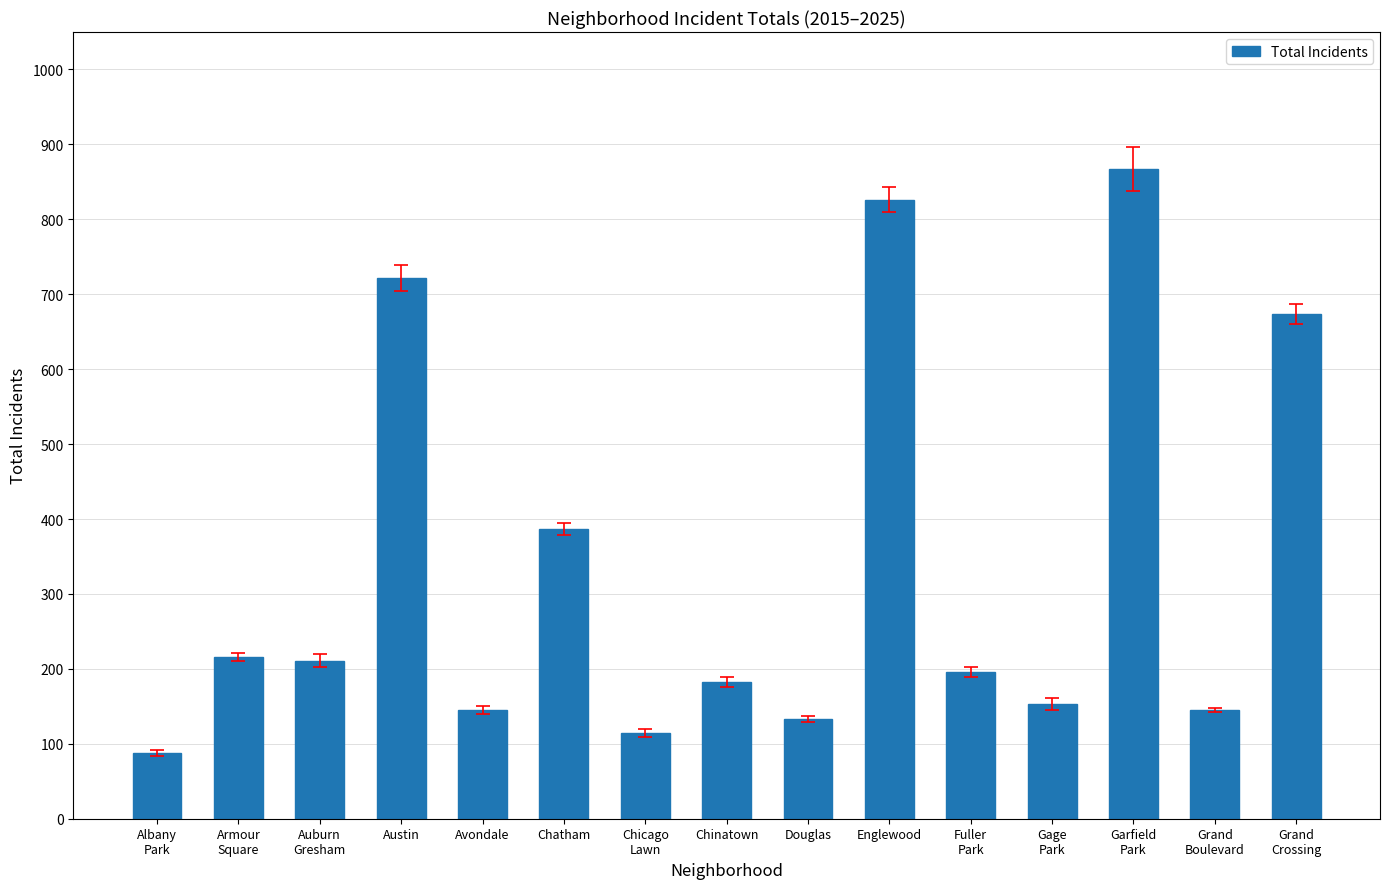

At which category does the chart reach its peak across all series?

Garfield
Park